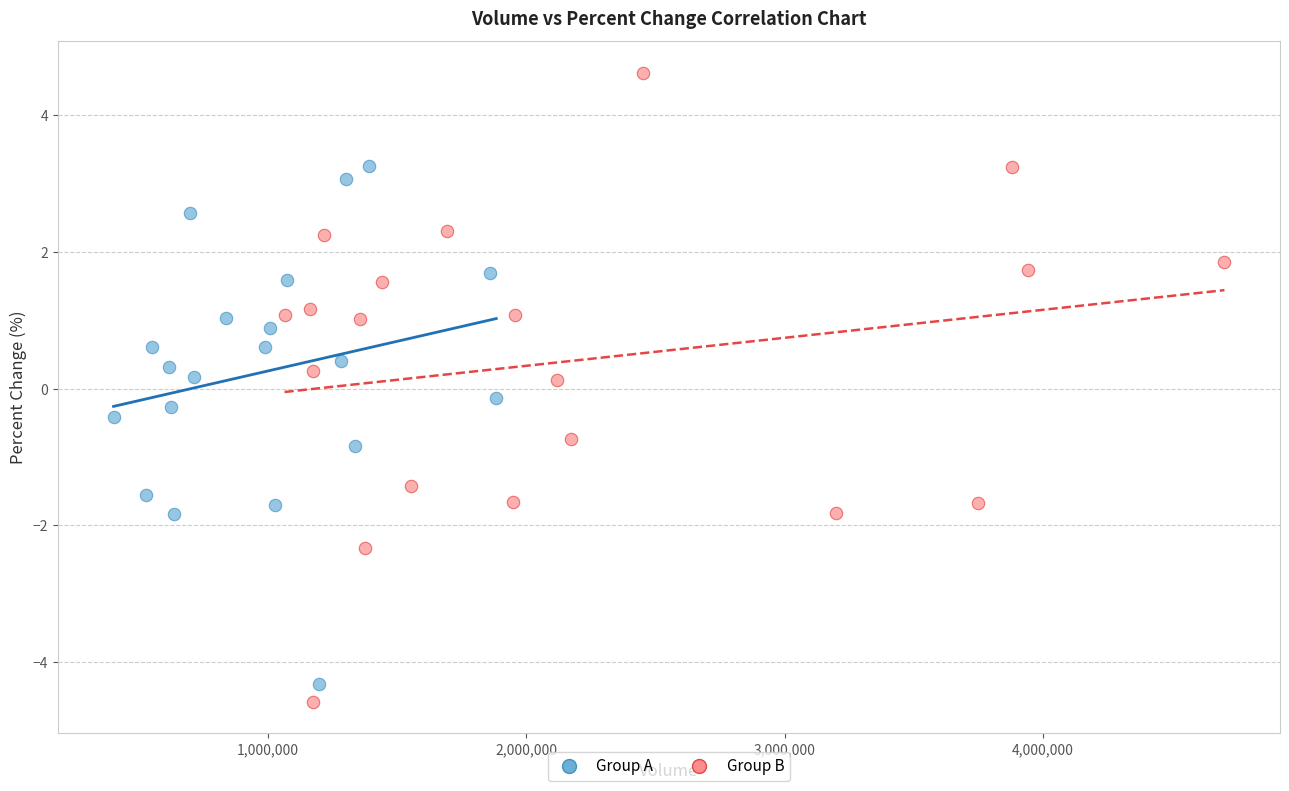

What are all the series names shown in the legend?

Group A, Group B